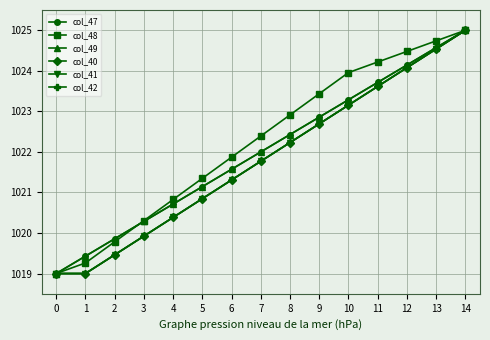

Is this an area chart (filled region under the line)?

No